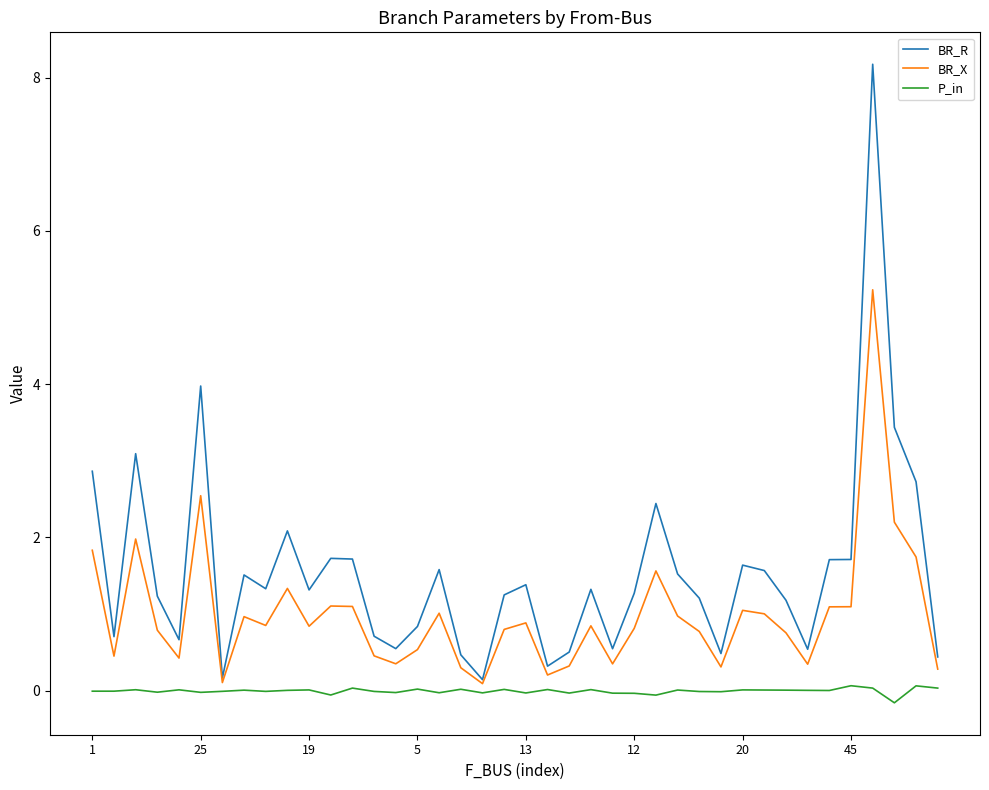

What is the highest value of the BR_X series?

5.2